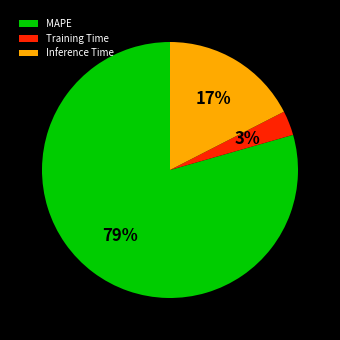

How many segments does this pie chart have?

3